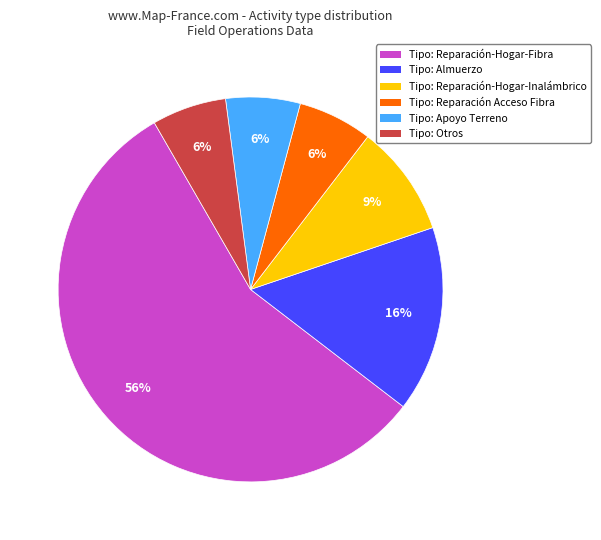

Does any single category account for the majority?

Yes